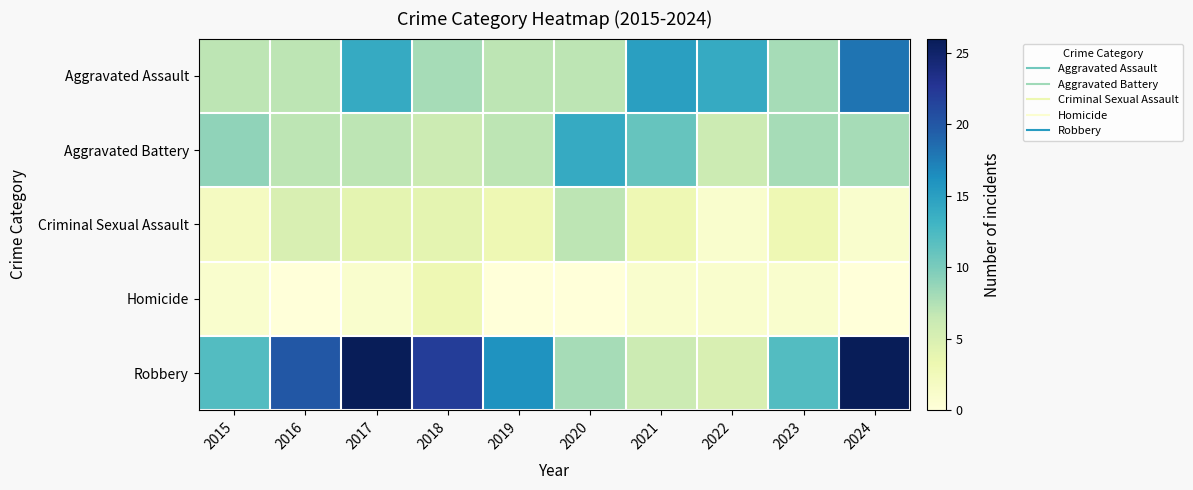

Which series has the largest total across all categories?

Robbery